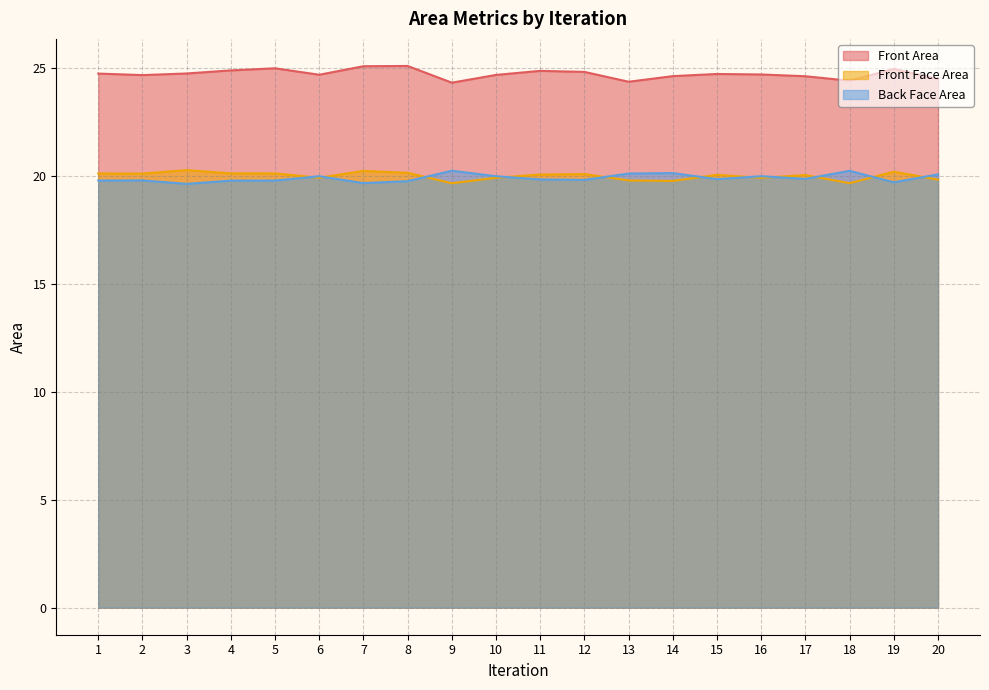

What is the spread (max minus min) of values at 4?

5.1